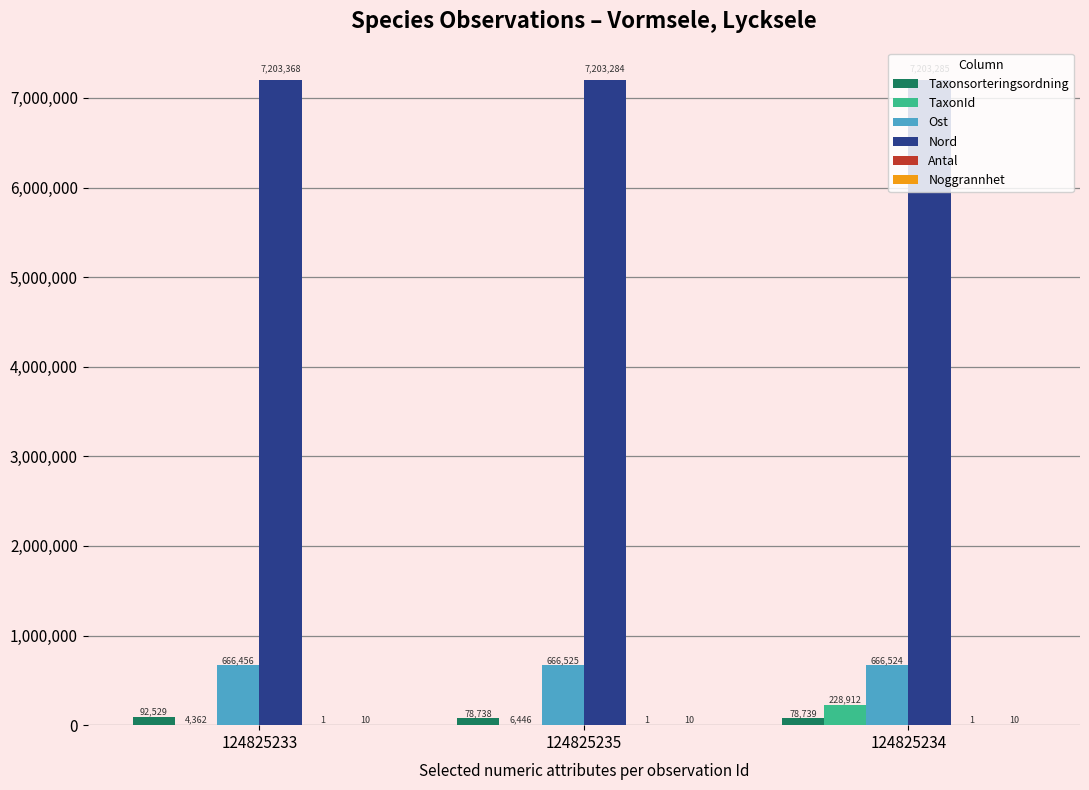

Is it true that Nord equals 12800063 at 124825233?

False